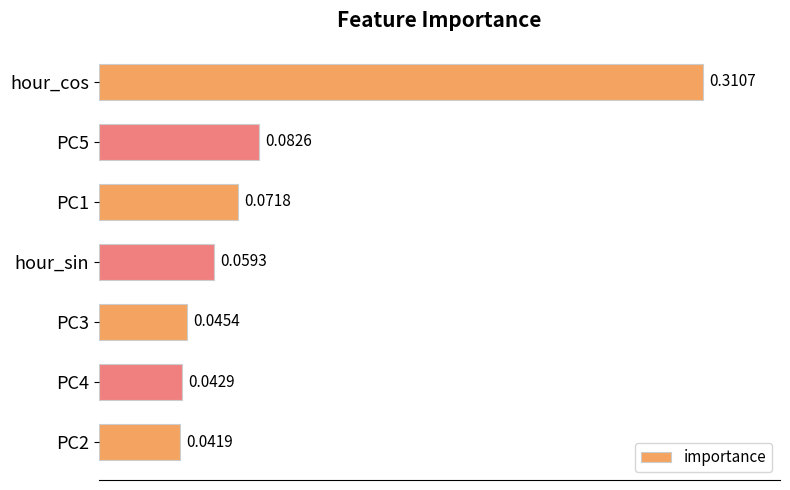

What is the sum of all values?

0.7